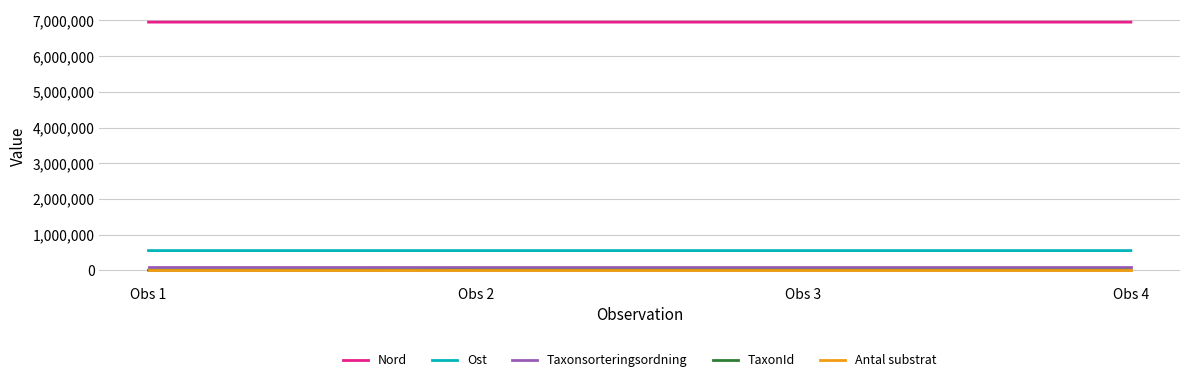

What is the sum of all Nord values?

27817324